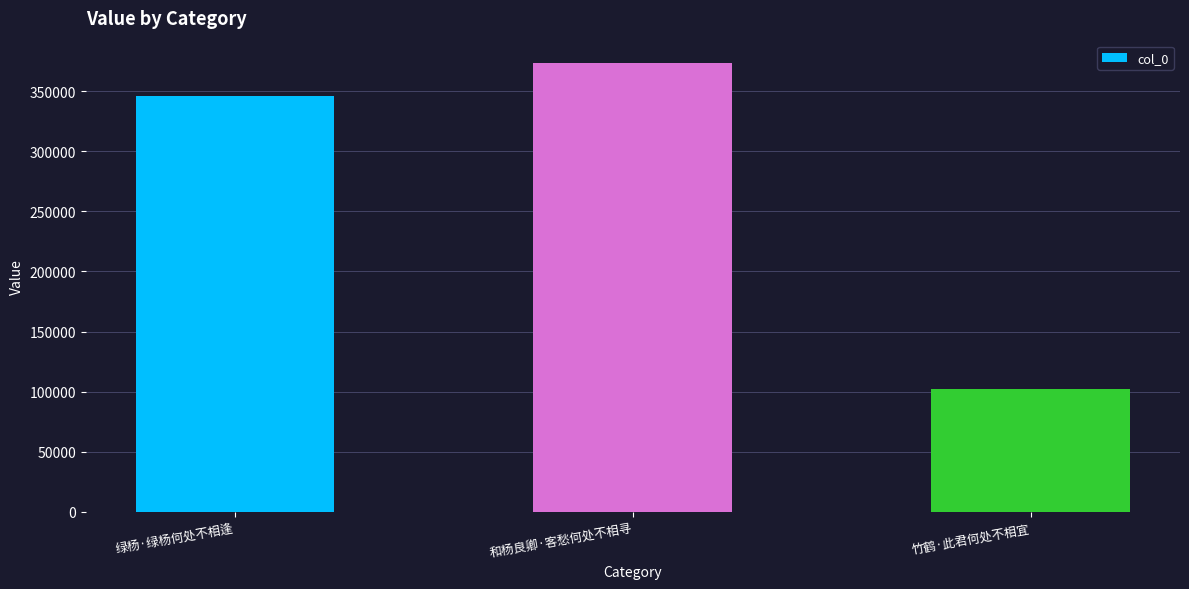

At which category does the chart reach its minimum across all series?

竹鹤·此君何处不相宜